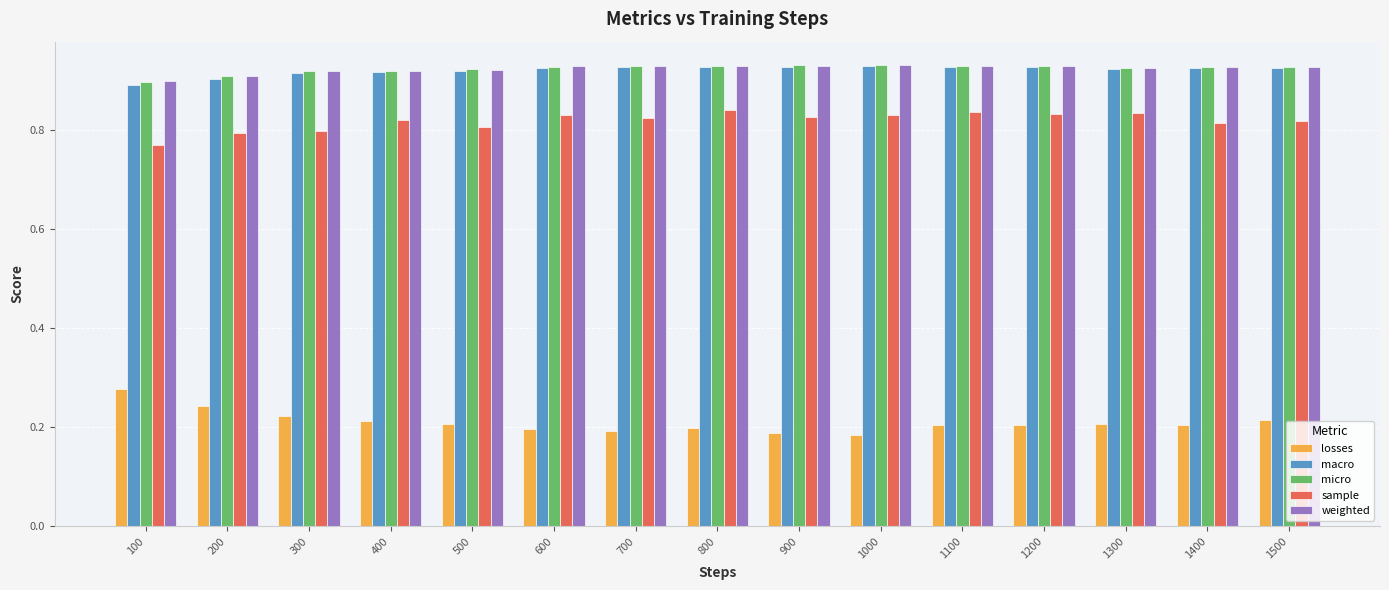

What is the spread (max minus min) of values at 300?

0.7